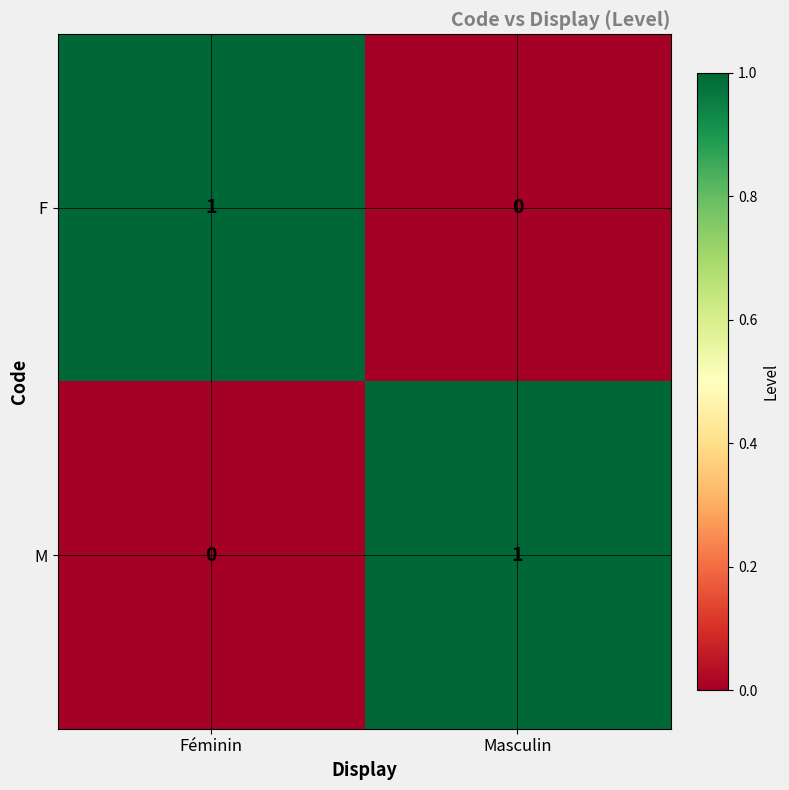

Reading left to right, transcribe all the data shown in this chart.

F: 1	0
M: 0	1